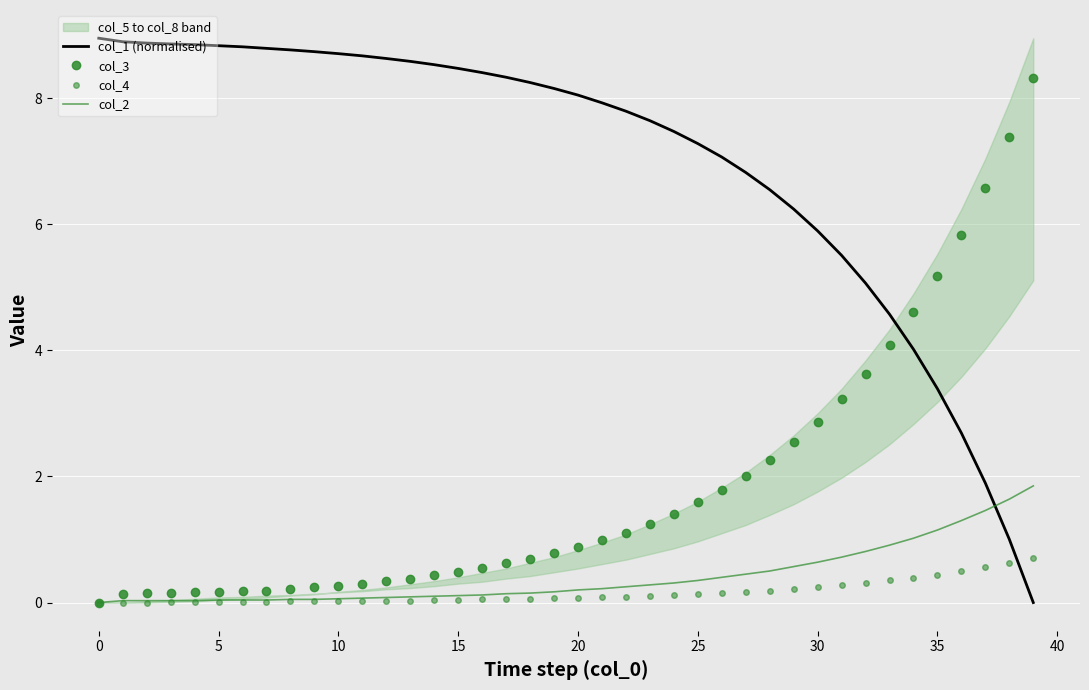

At which category is the sum across all series the highest?

39